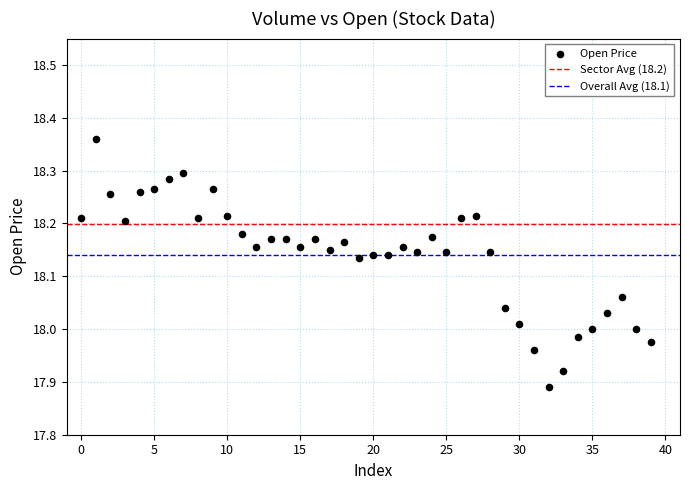

What is the range of Y values (max minus min)?

0.5